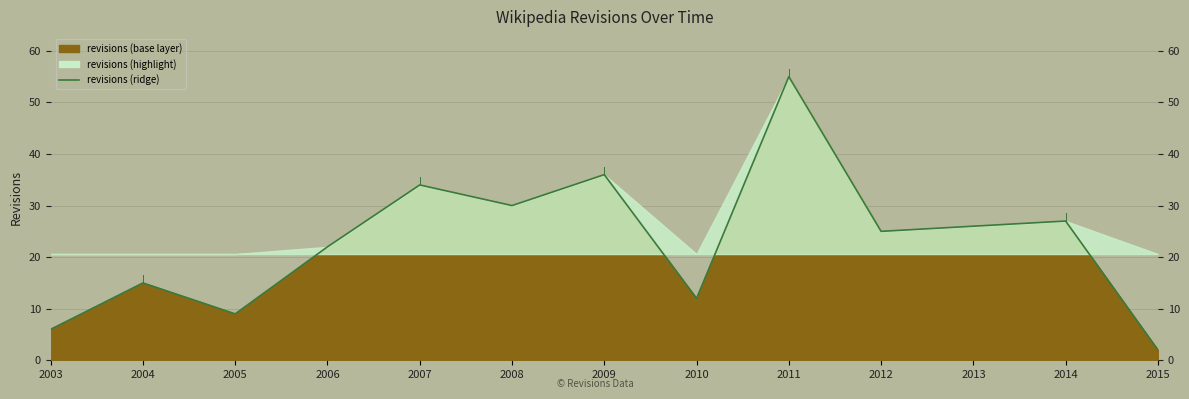

What is the greatest value displayed?

55